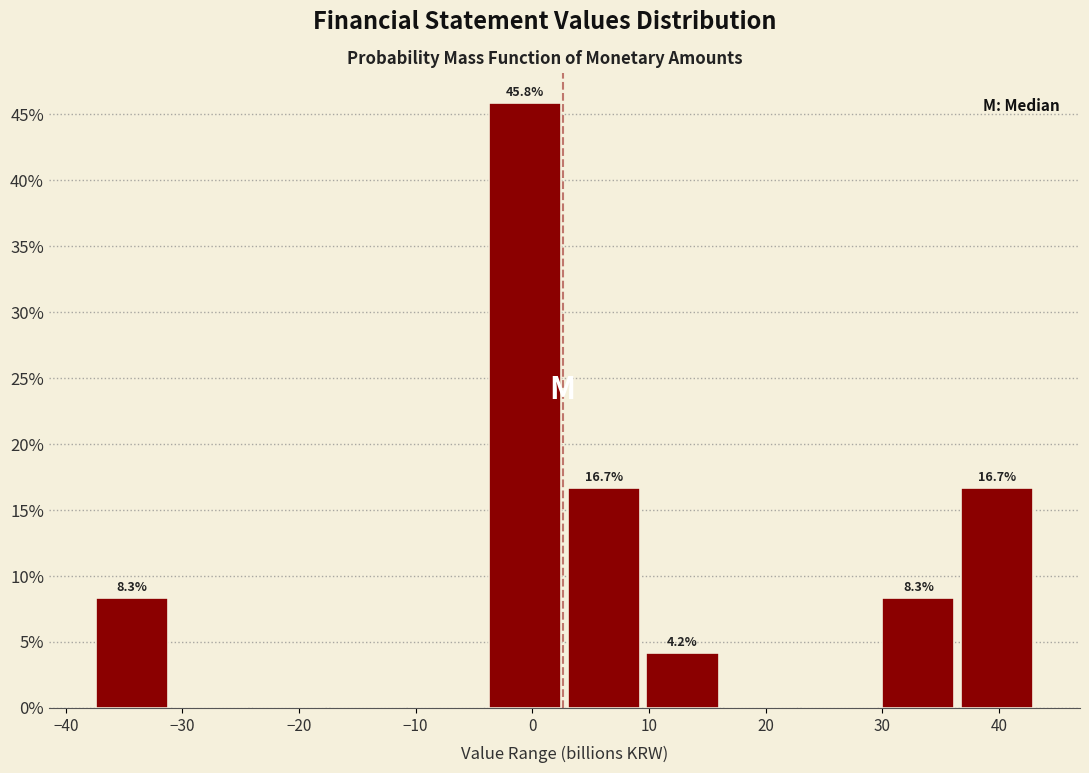

Over which range of the x-axis is the bar tallest?

-4 to 3